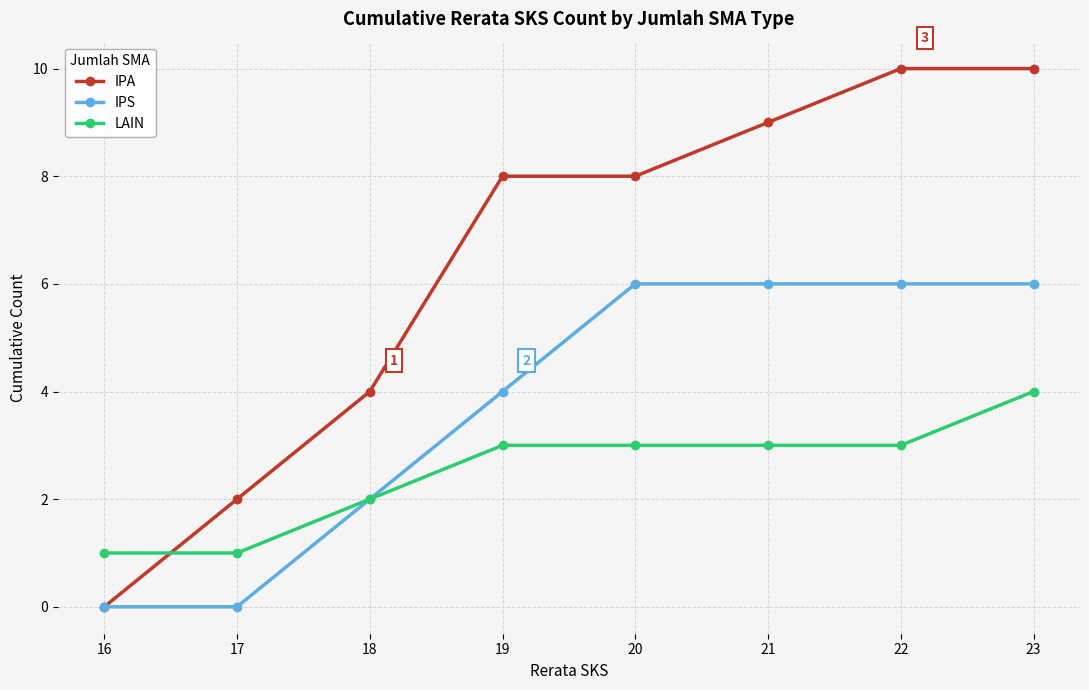

Reading left to right, transcribe all the data shown in this chart.

IPA: 0	2	4	8	8	9	10	10
IPS: 0	0	2	4	6	6	6	6
LAIN: 1	1	2	3	3	3	3	4